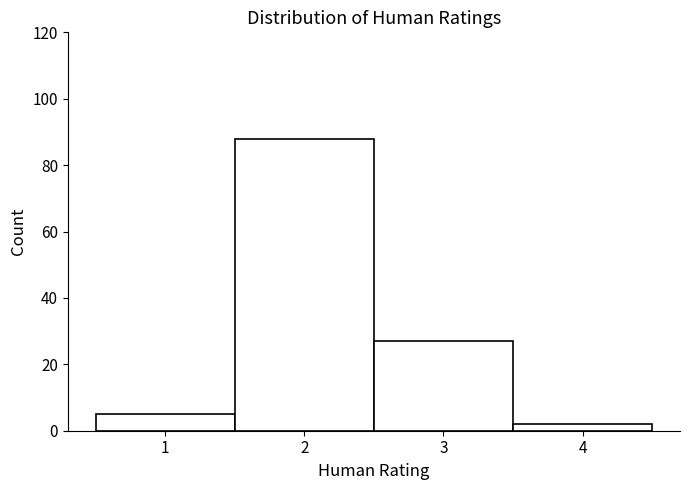

Reading left to right, list every bar in this chart as the range it spans on the x-axis followed by its height. The values are not printed on the chart, so give them approximately, as read against the axis.

0.5 to 1.5: 6
1.5 to 2.5: 88
2.5 to 3.5: 28
3.5 to 4.5: 2